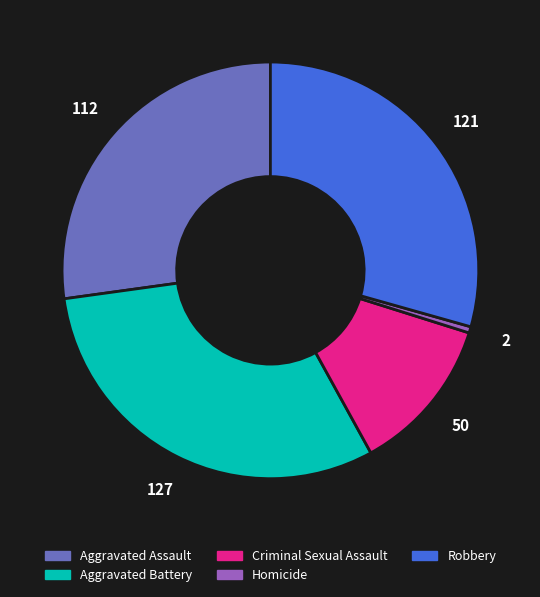

Is there a majority slice in this chart?

No